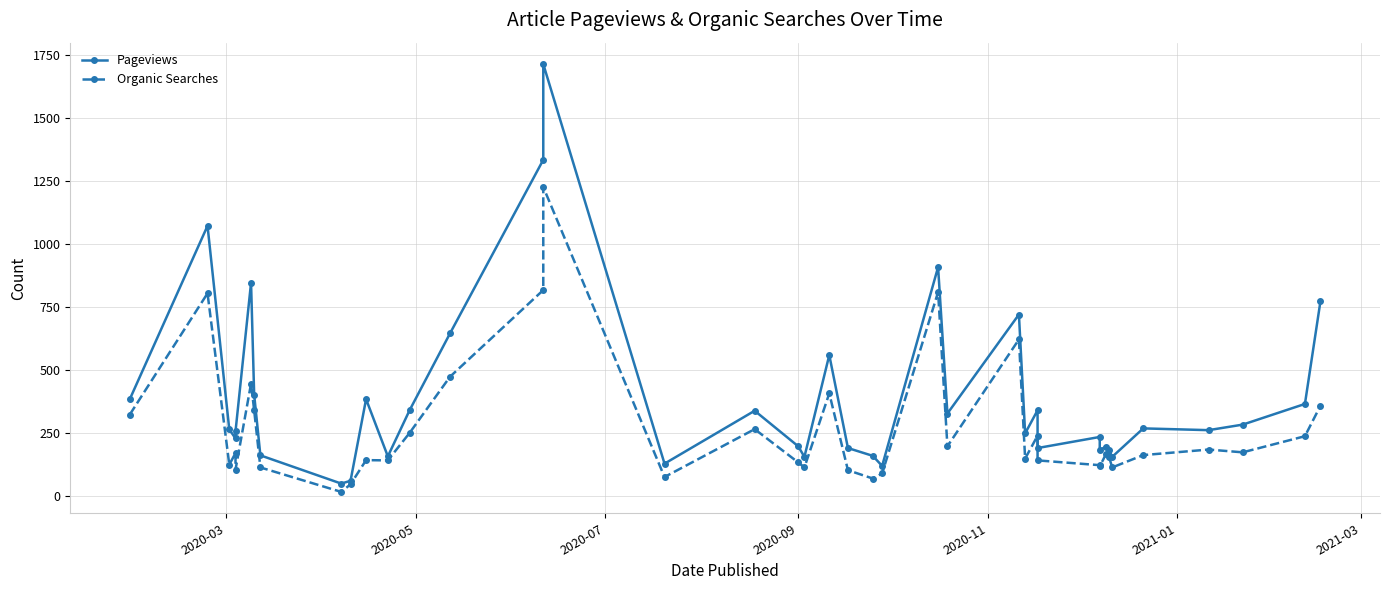

What is the difference between the maximum and minimum values in the Pageviews series?

1665